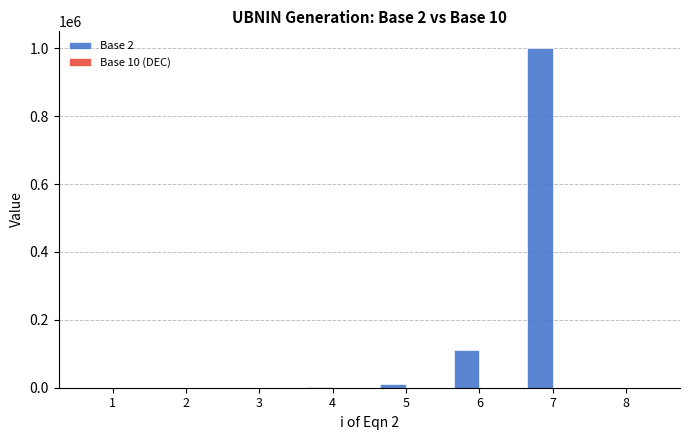

At which label is Base 2 closest to 500006?

6